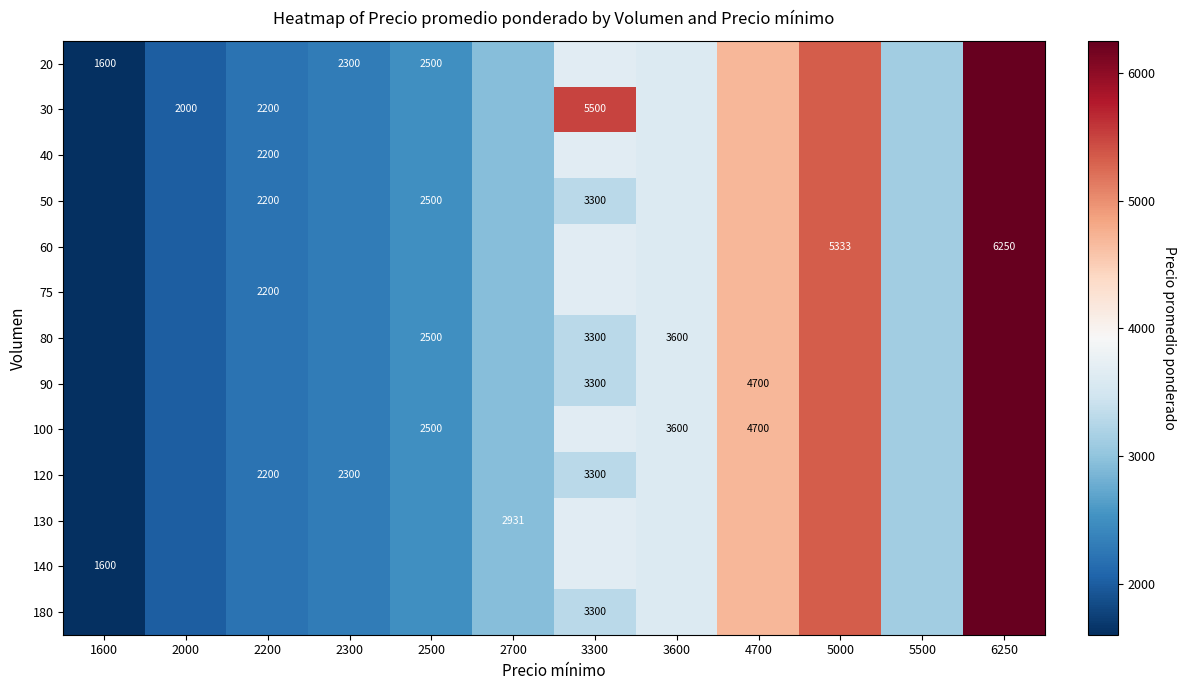

Is it true that 130 equals 659.8 at 2200?

False